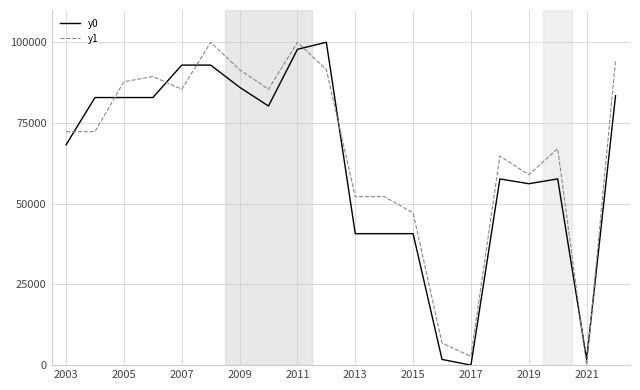

What is the highest value of the y1 series?

100000.0